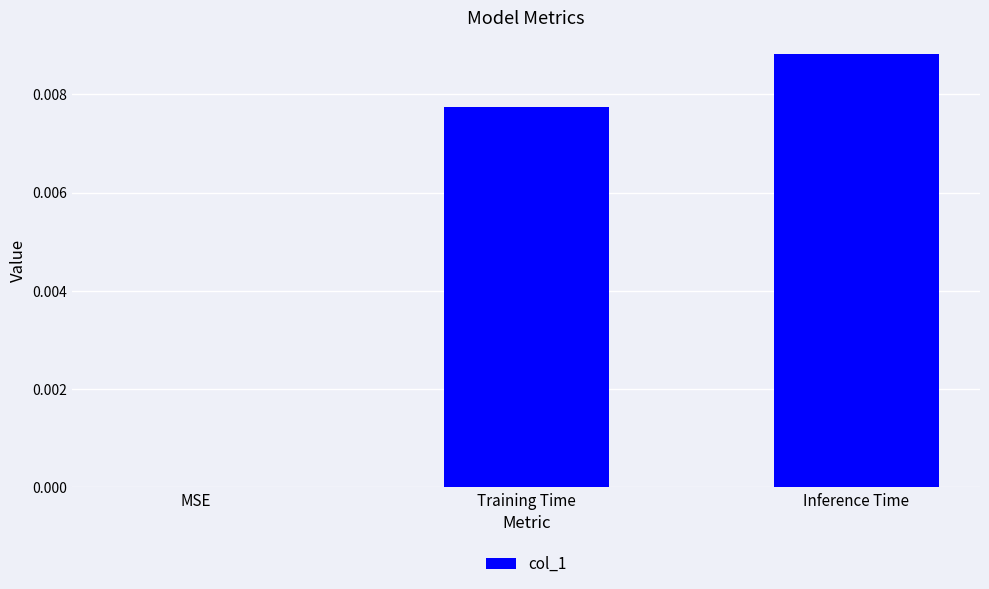

The value at Training Time is 0.0. True or false?

True